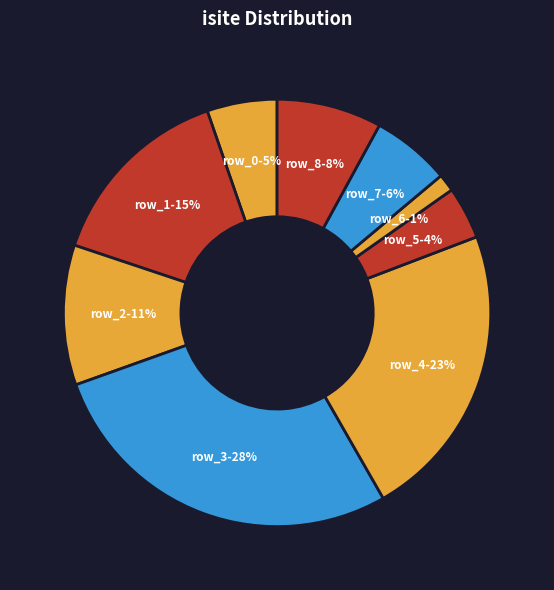

How many segments does this pie chart have?

9